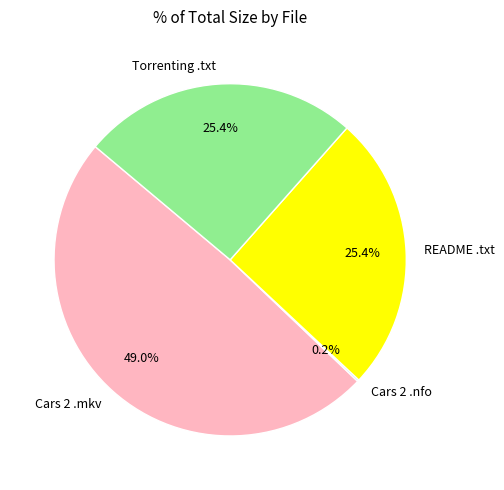

Is there any slice that represents more than half of the pie?

No